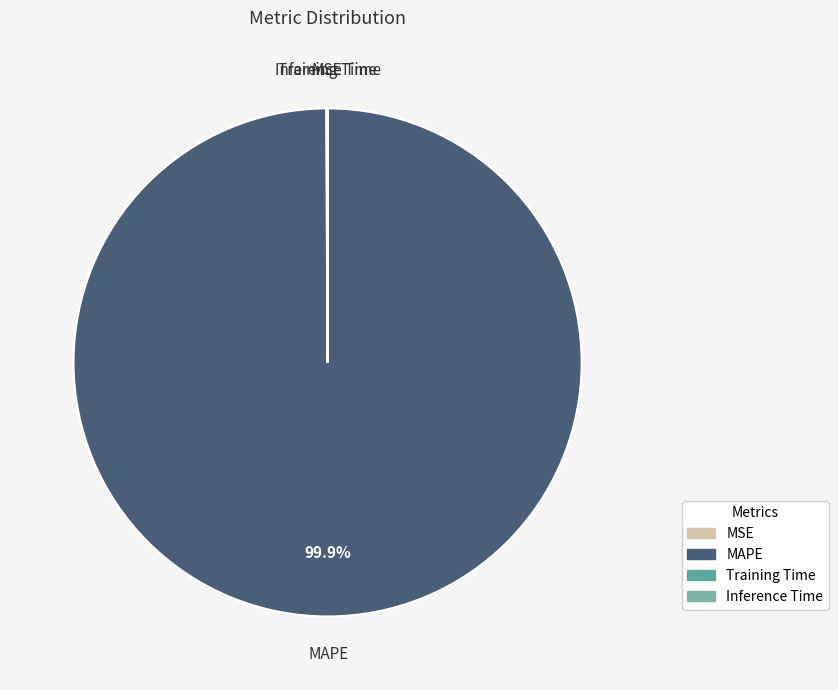

What portion of the pie excludes MAPE?

0.1%